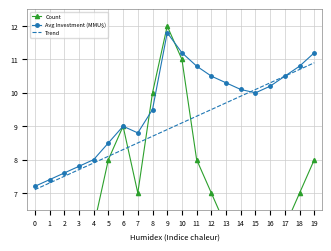

What is the difference between the maximum and minimum values in the Count series?

10.0